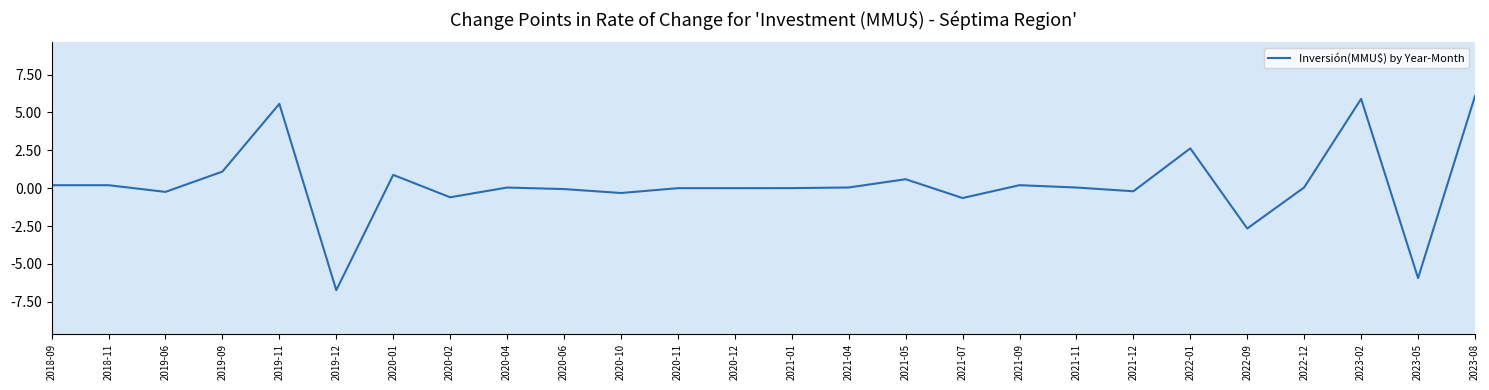

The chart shows a value of -5.7 at 2020-11. True or false?

False